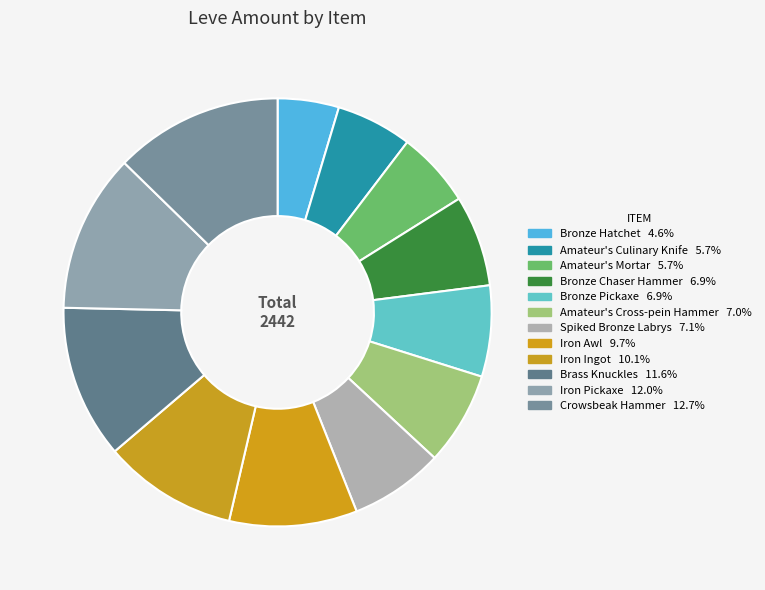

To the nearest percent, what portion does Iron Pickaxe represent?

12%